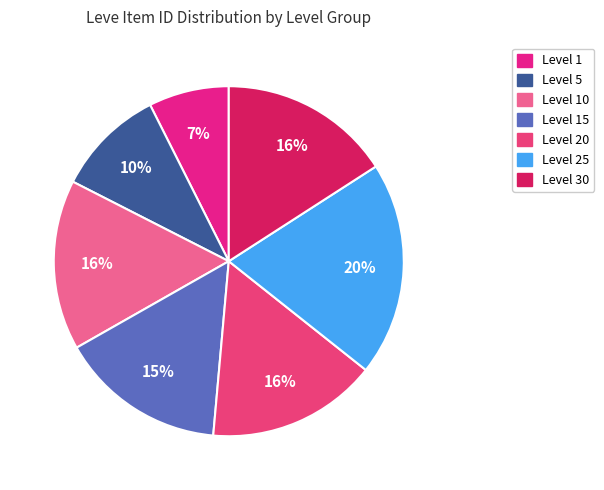

How many segments does this pie chart have?

7